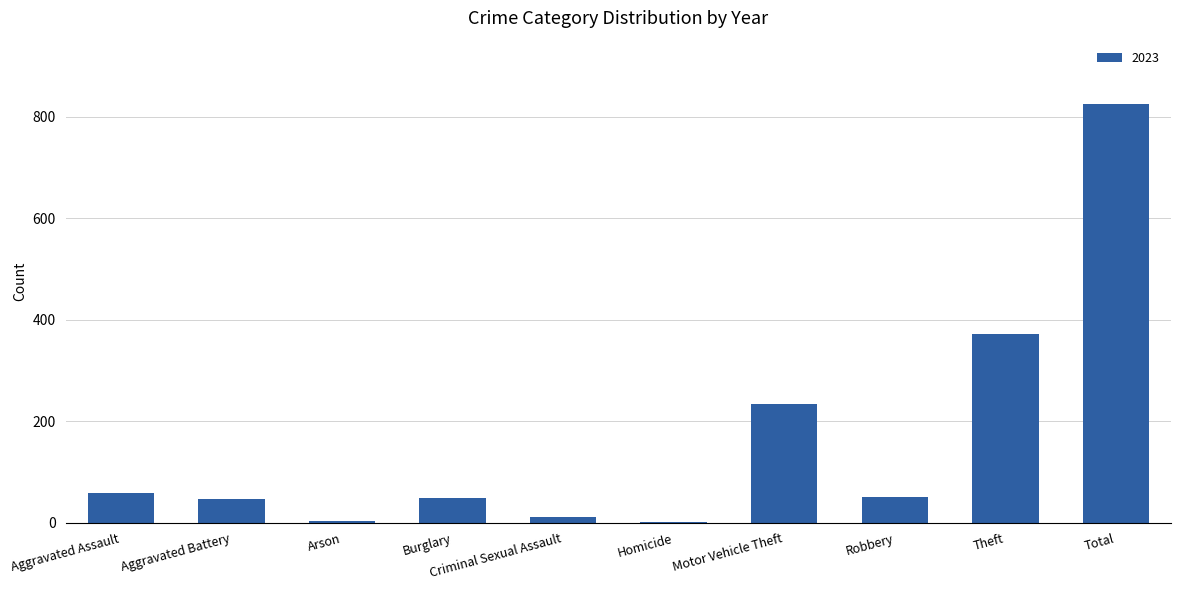

What is the maximum value shown in the chart?

826